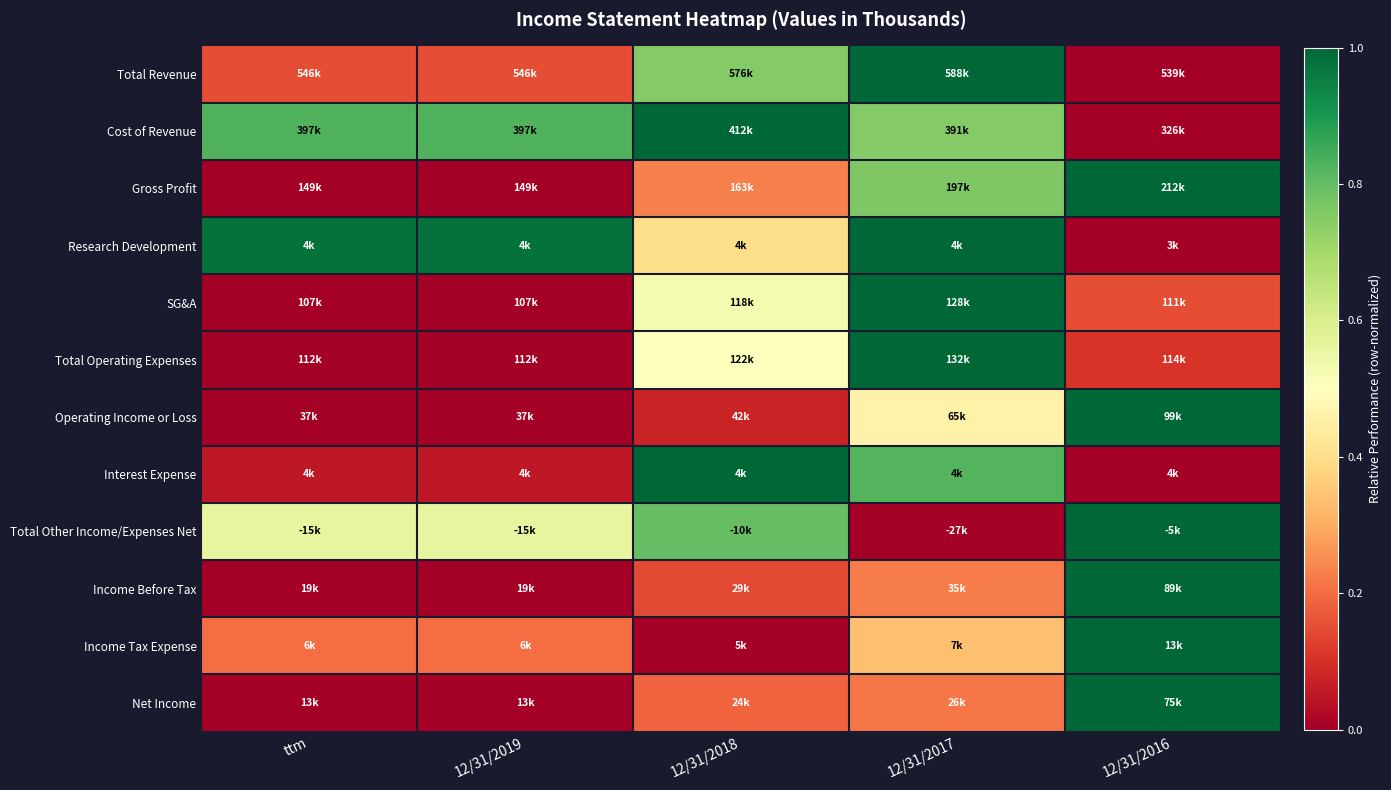

Reading right to left, extract all data points from this chart.

Total Revenue: 12/31/2016=0.0	12/31/2017=1.0	12/31/2018=0.8	12/31/2019=0.1	ttm=0.1
Cost of Revenue: 12/31/2016=0.0	12/31/2017=0.8	12/31/2018=1.0	12/31/2019=0.8	ttm=0.8
Gross Profit: 12/31/2016=1.0	12/31/2017=0.8	12/31/2018=0.2	12/31/2019=0.0	ttm=0.0
Research Development: 12/31/2016=0.0	12/31/2017=1.0	12/31/2018=0.4	12/31/2019=1.0	ttm=1.0
SG&A: 12/31/2016=0.2	12/31/2017=1.0	12/31/2018=0.5	12/31/2019=0.0	ttm=0.0
Total Operating Expenses: 12/31/2016=0.1	12/31/2017=1.0	12/31/2018=0.5	12/31/2019=0.0	ttm=0.0
Operating Income or Loss: 12/31/2016=1.0	12/31/2017=0.5	12/31/2018=0.1	12/31/2019=0.0	ttm=0.0
Interest Expense: 12/31/2016=0.0	12/31/2017=0.8	12/31/2018=1.0	12/31/2019=0.1	ttm=0.1
Total Other Income/Expenses Net: 12/31/2016=1.0	12/31/2017=0.0	12/31/2018=0.8	12/31/2019=0.6	ttm=0.6
Income Before Tax: 12/31/2016=1.0	12/31/2017=0.2	12/31/2018=0.1	12/31/2019=0.0	ttm=0.0
Income Tax Expense: 12/31/2016=1.0	12/31/2017=0.3	12/31/2018=0.0	12/31/2019=0.2	ttm=0.2
Net Income: 12/31/2016=1.0	12/31/2017=0.2	12/31/2018=0.2	12/31/2019=0.0	ttm=0.0